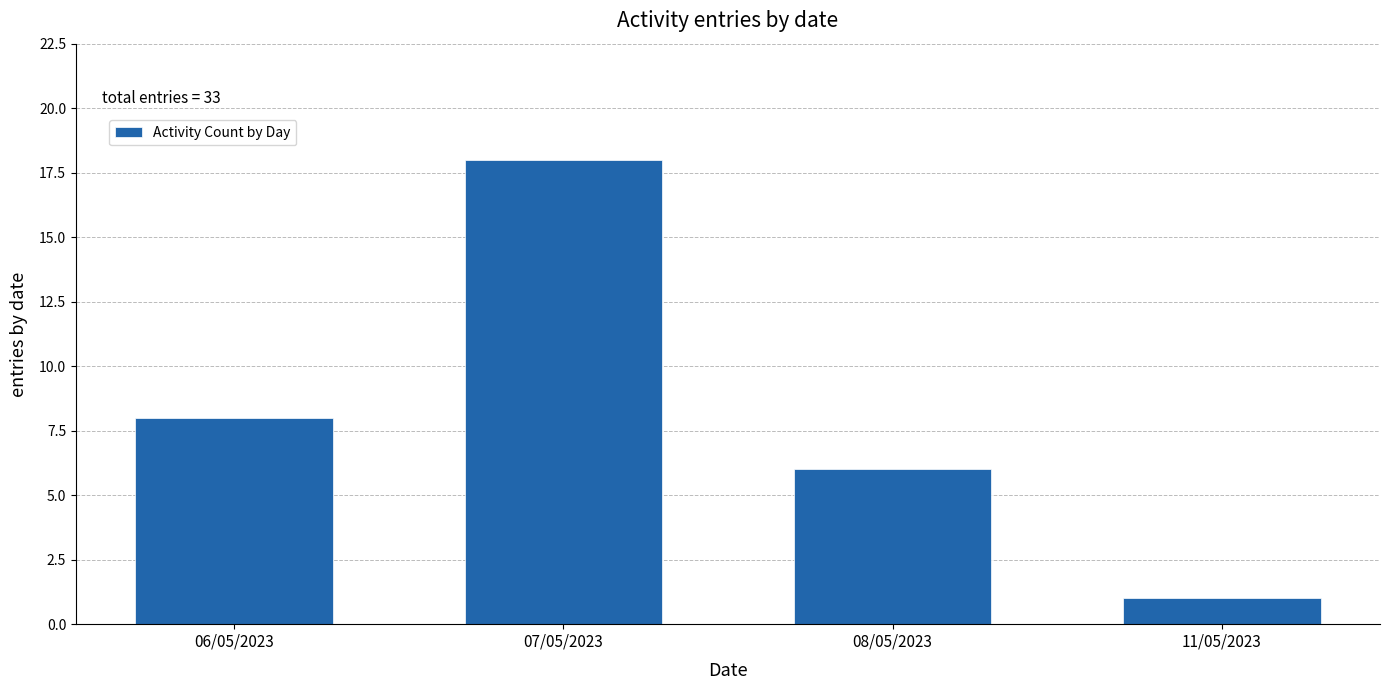

Reading left to right, what are all the values shown in this chart?

8	18	6	1